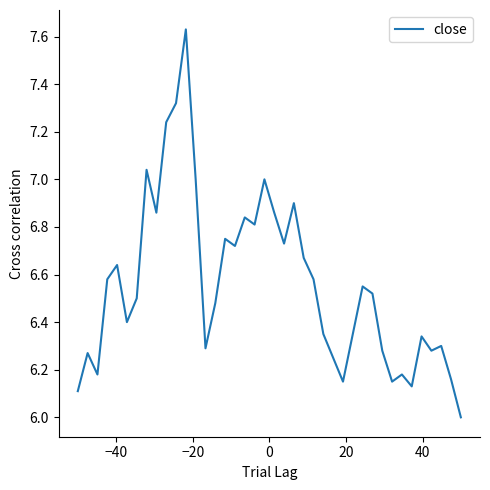

How many series are shown in this chart?

1